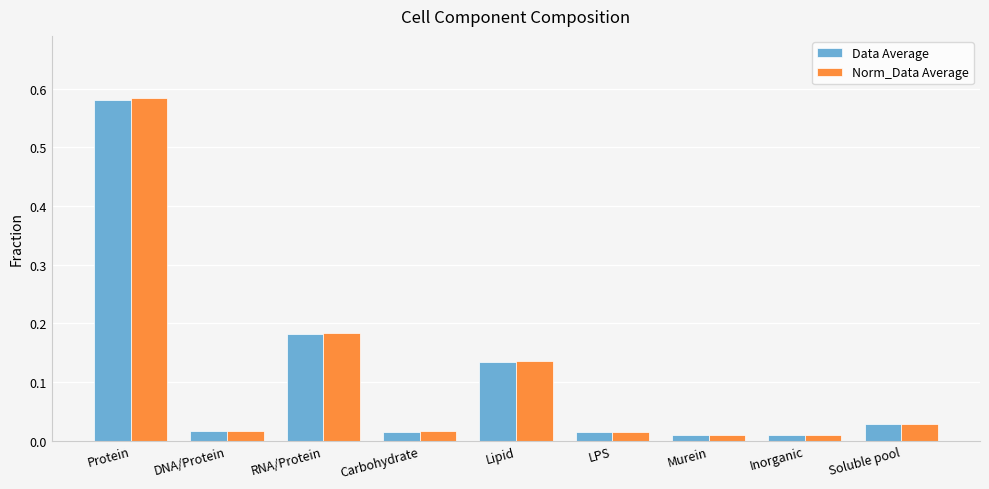

What position from the right is LPS?

4